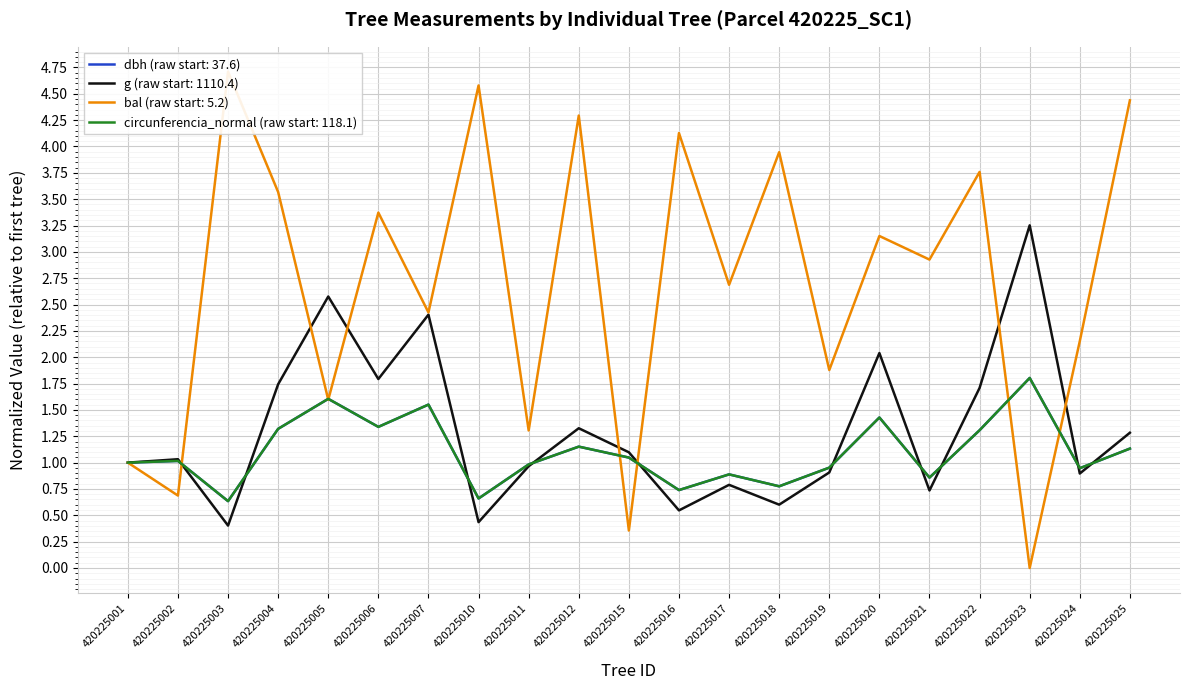

At 420225011, list the series in order from smallest to largest.

g, dbh, circunferencia_normal, bal